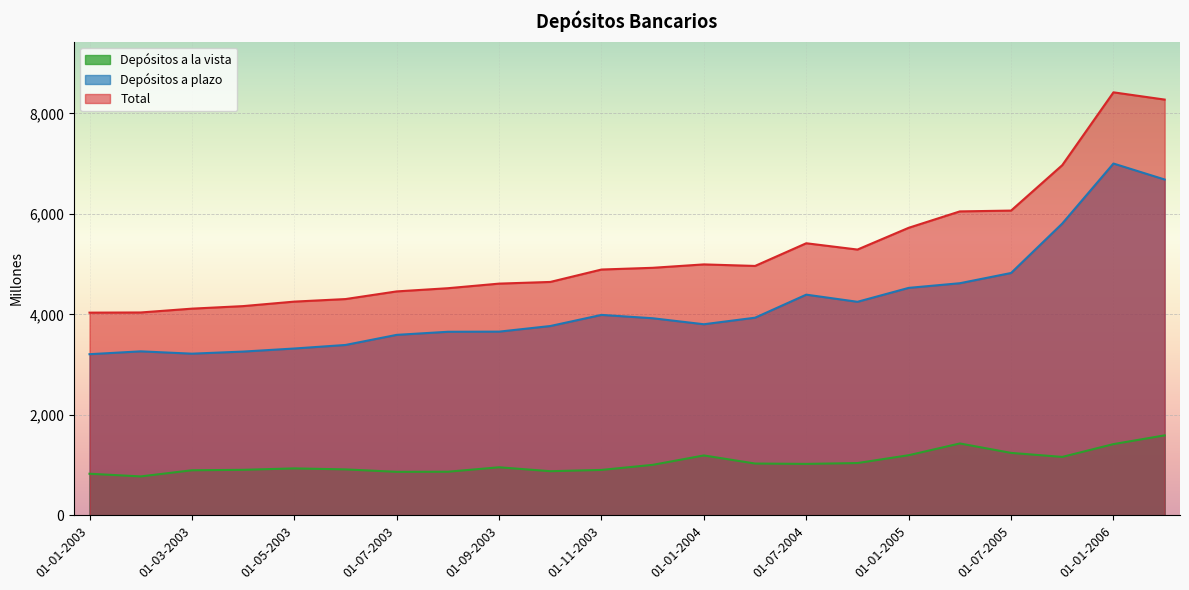

Between 01-07-2004 and 01-10-2003, which is larger?

01-07-2004